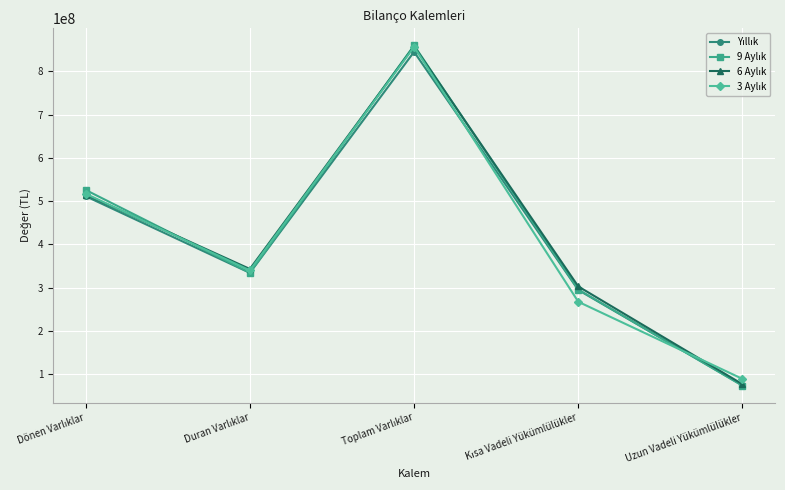

What is the spread (max minus min) of values at Uzun Vadeli Yükümlülükler?

15766345